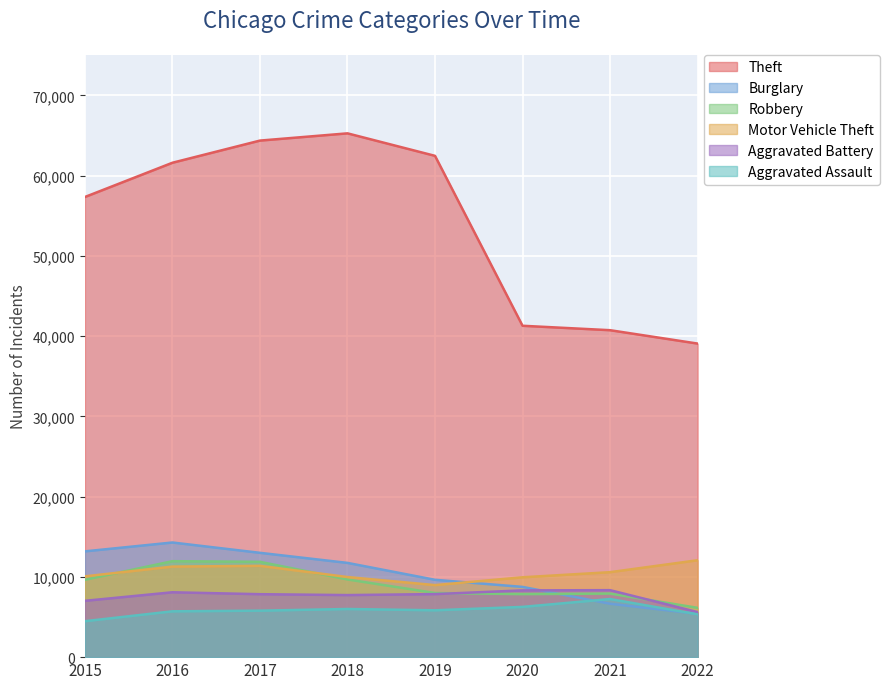

What is the value of the Aggravated Assault point at the 3rd from the left?

5793